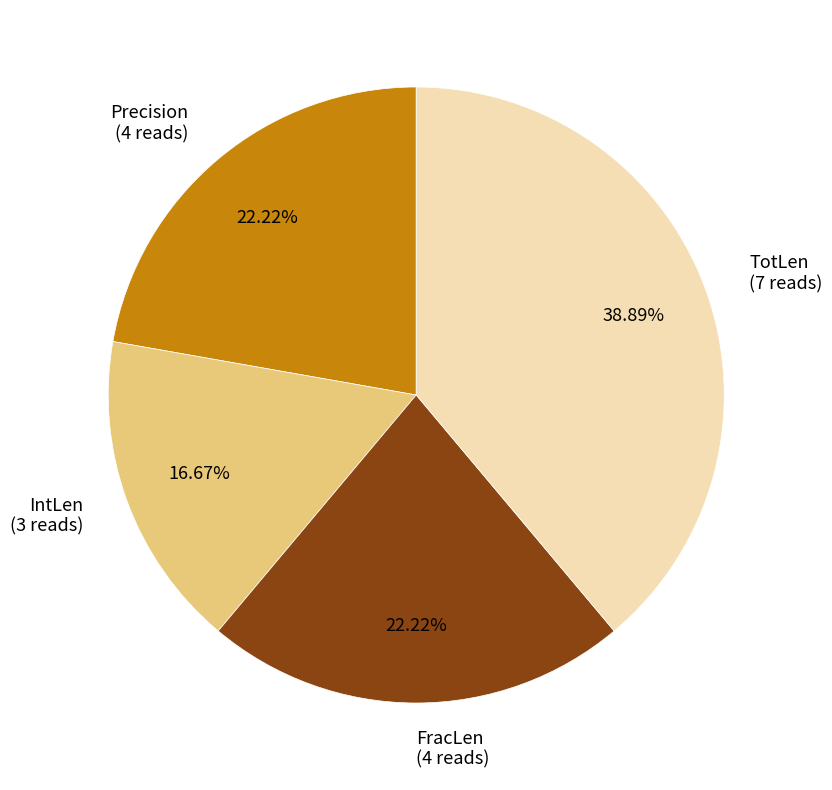

Between IntLen and FracLen, which is larger?

FracLen